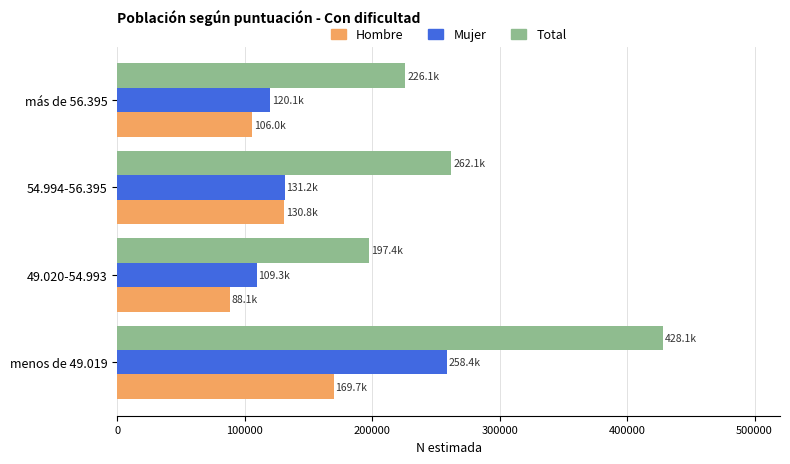

How many data points in Hombre are less than 130814?

2